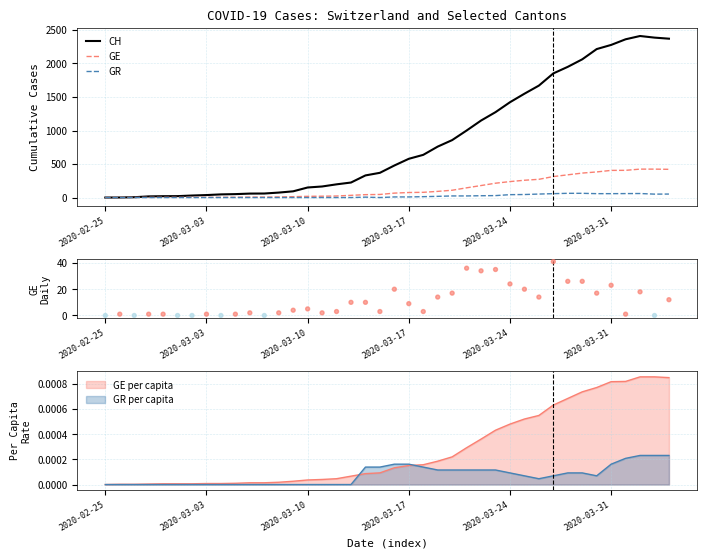

Which series has the largest Y range (max minus min)?

CH